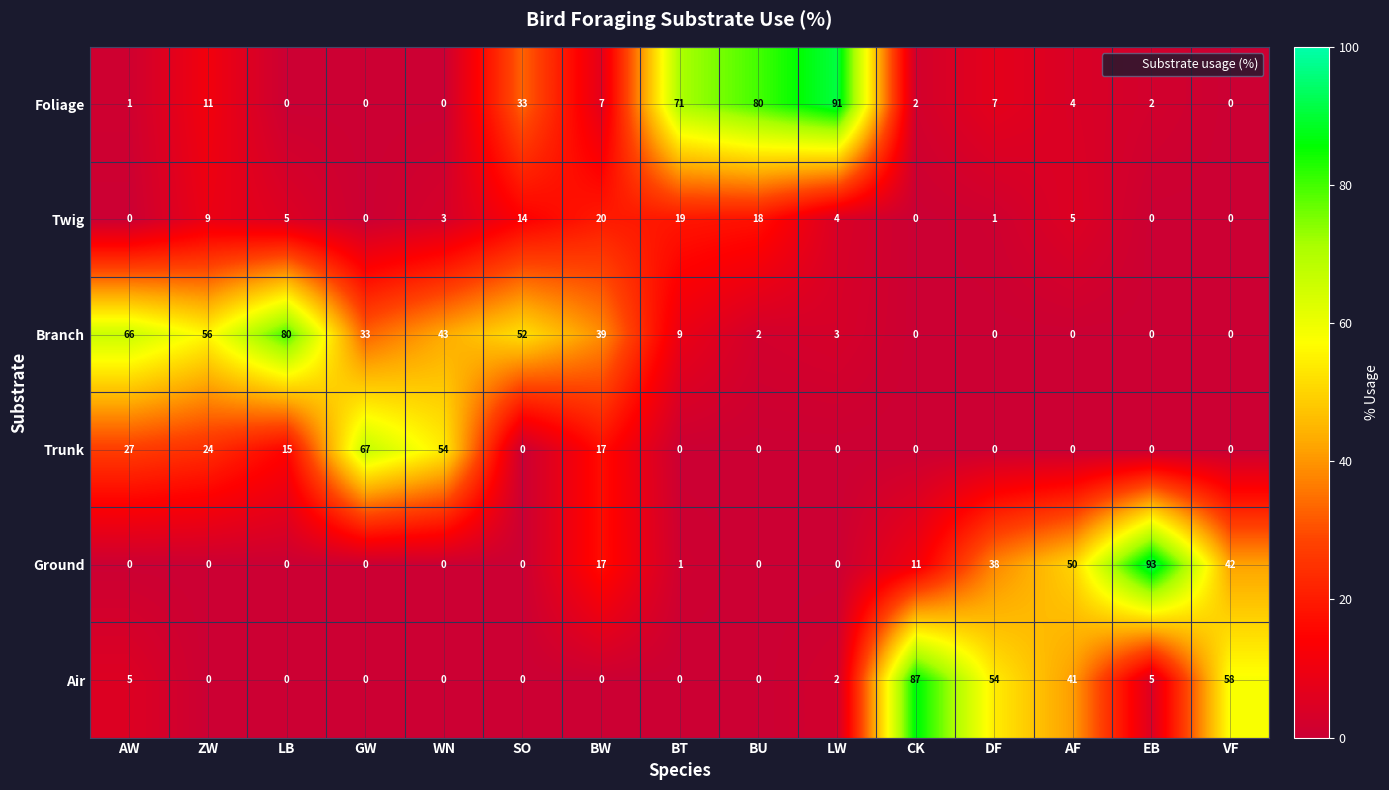

What is the average value of the Air series?

17